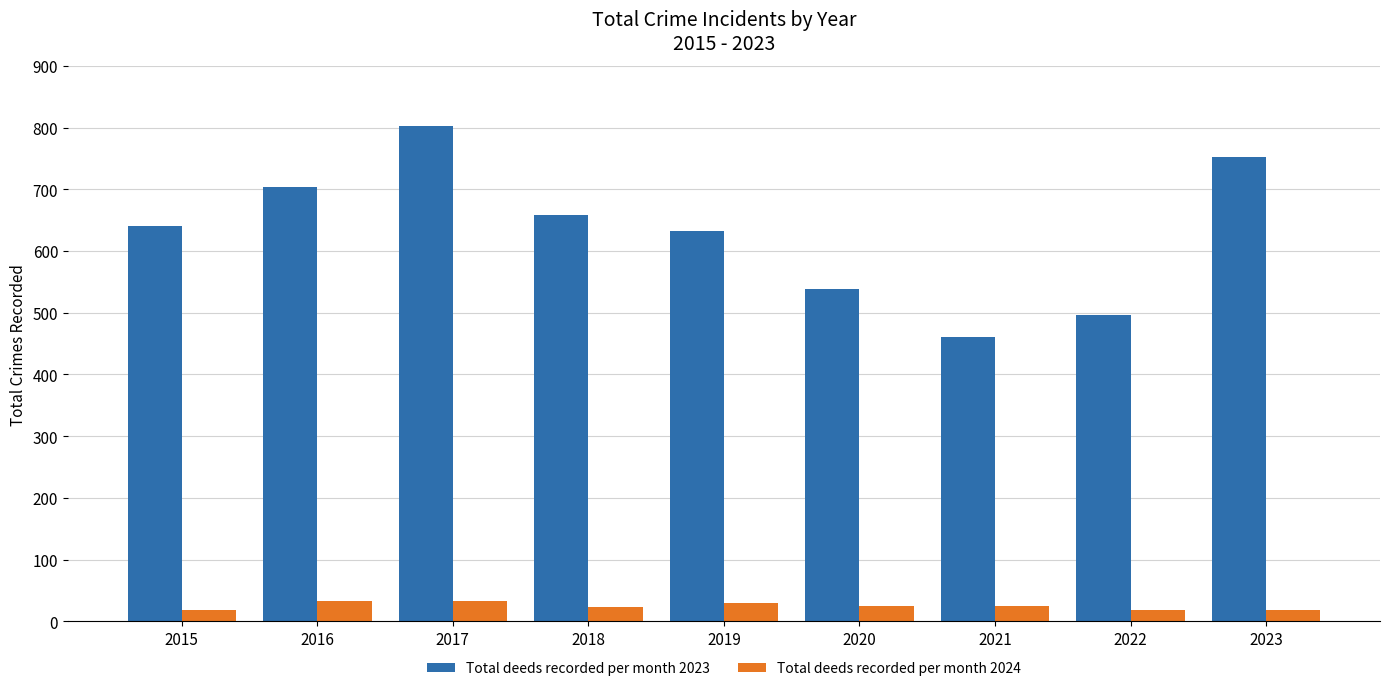

The value of Total deeds recorded per month 2023 at 2021 is 264. True or false?

False